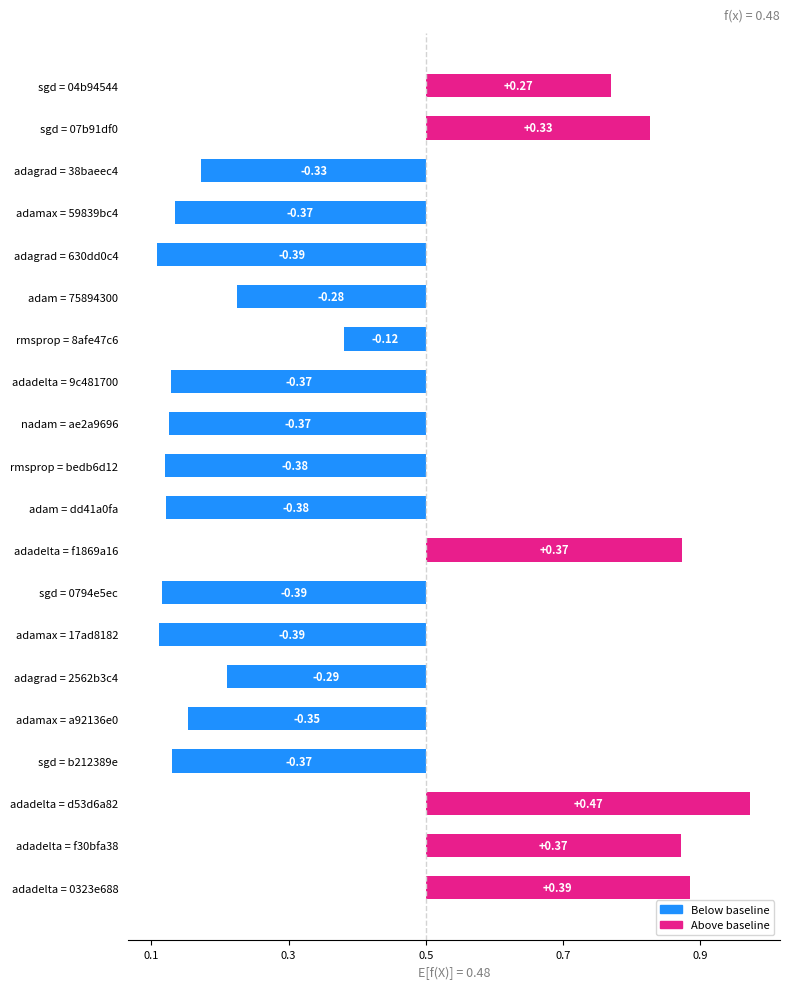

Are the bars horizontal?

Yes